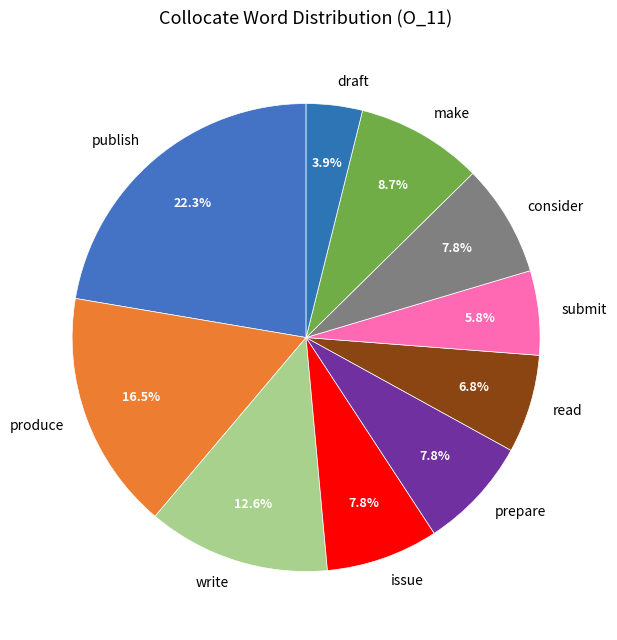

To the nearest percent, what portion does write represent?

13%